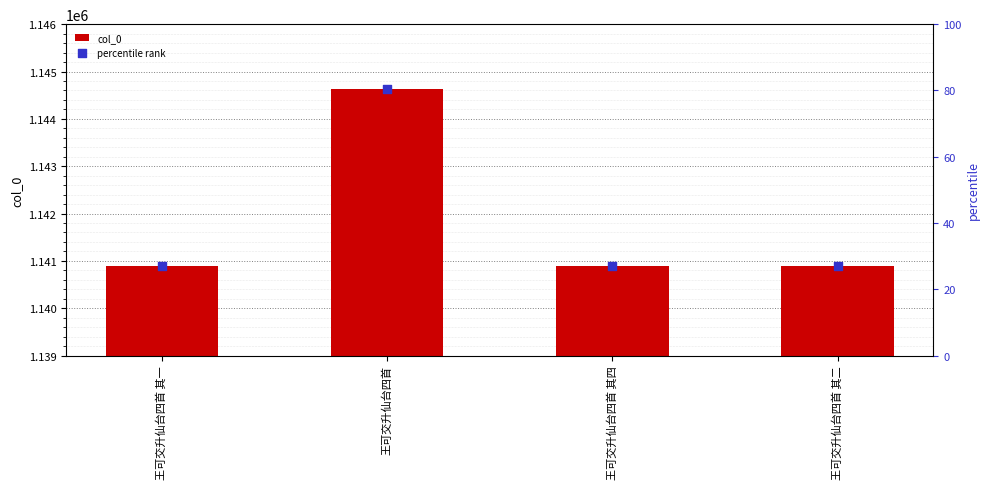

Which has a higher value, 王可交升仙台四首 其一 or 王可交升仙台四首?

王可交升仙台四首